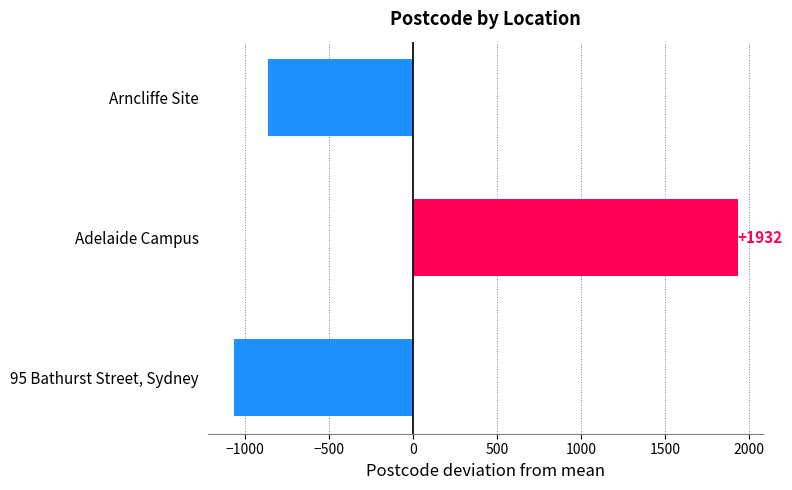

What is the change in value from Adelaide Campus to Arncliffe Site?

-2795.0